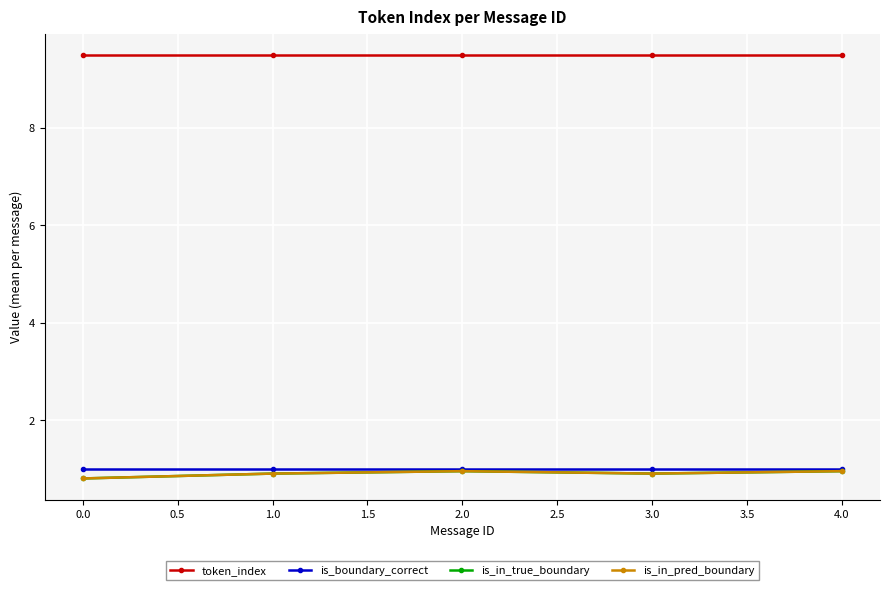

Is this an area chart (filled region under the line)?

No